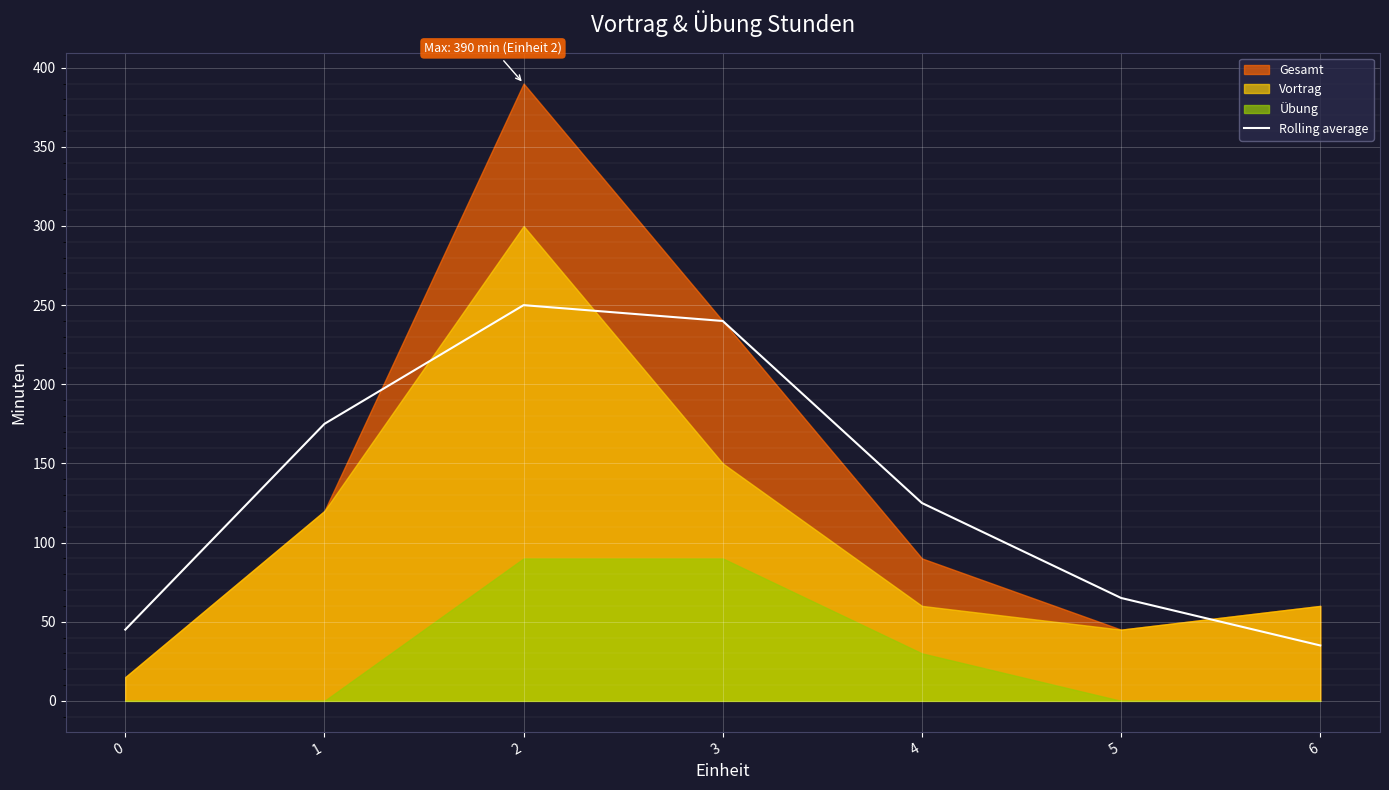

Is it true that the value at 0 is 20?

False